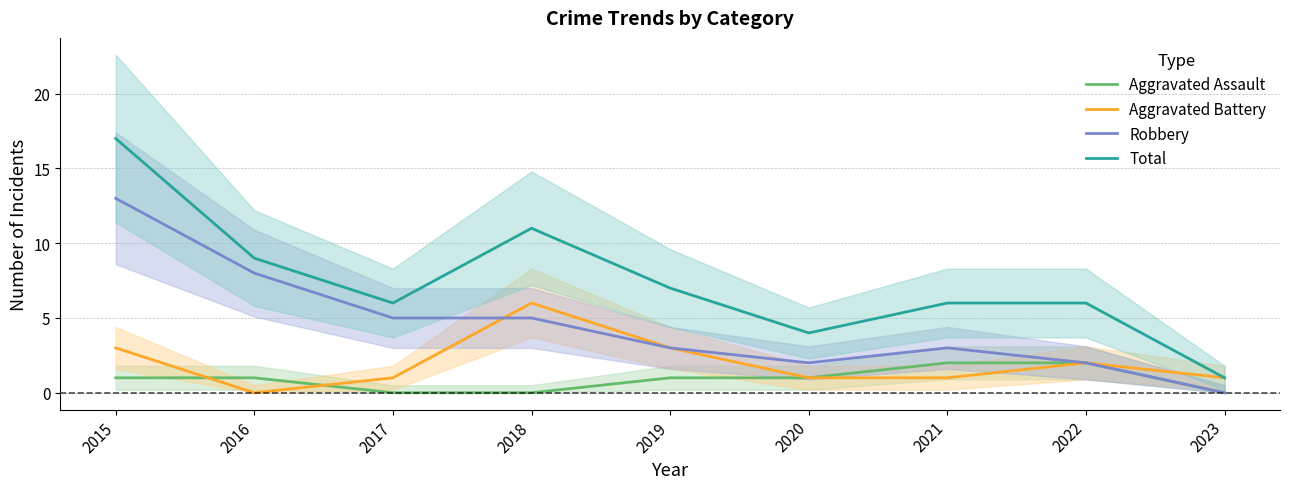

Does the chart display data point markers on the line(s)?

No